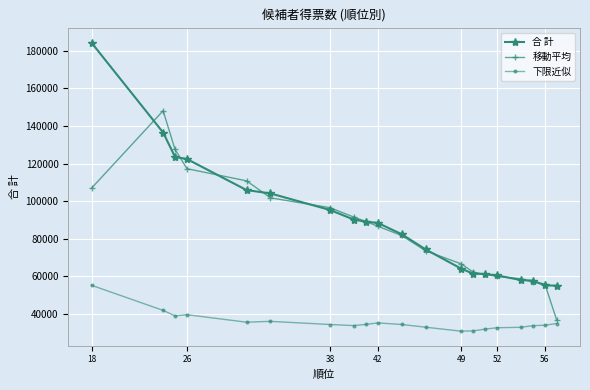

What is the difference between the maximum and minimum values in the 移動平均 series?

111357.7